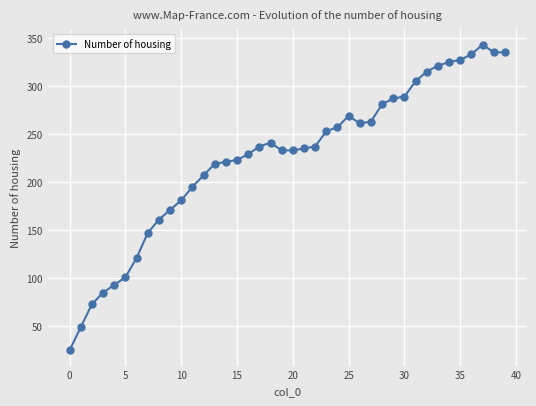

True or false: the data has more than 0 interior local peaks.

True